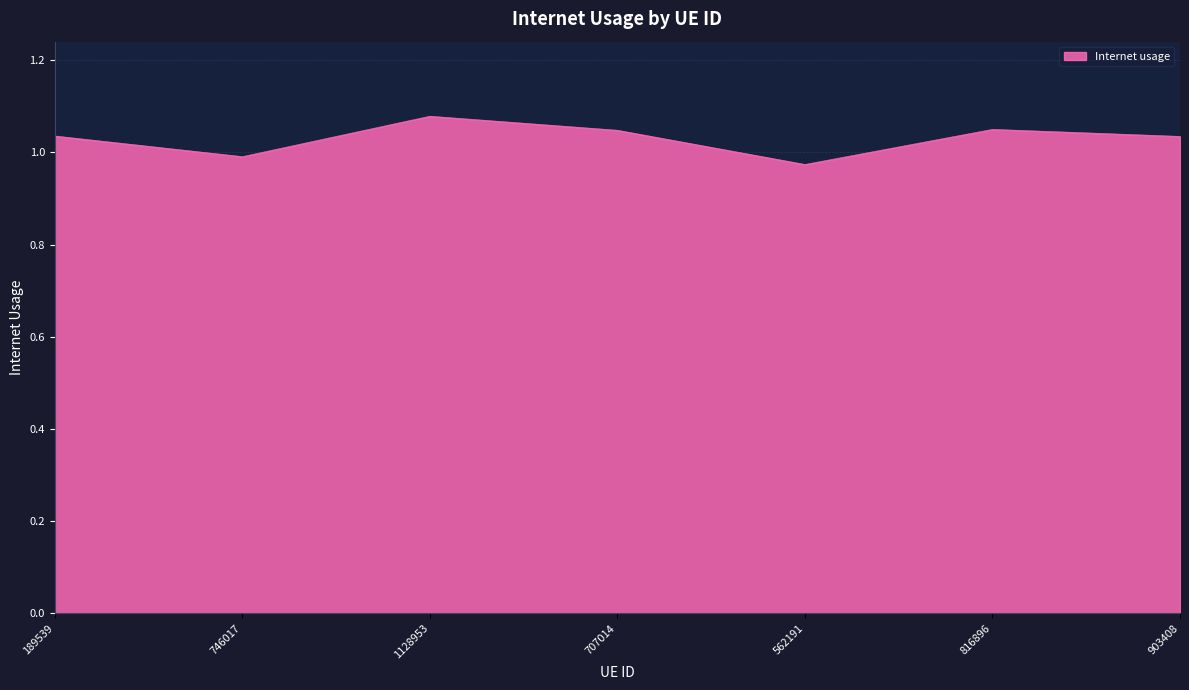

Which category has the highest value across all series?

1128953